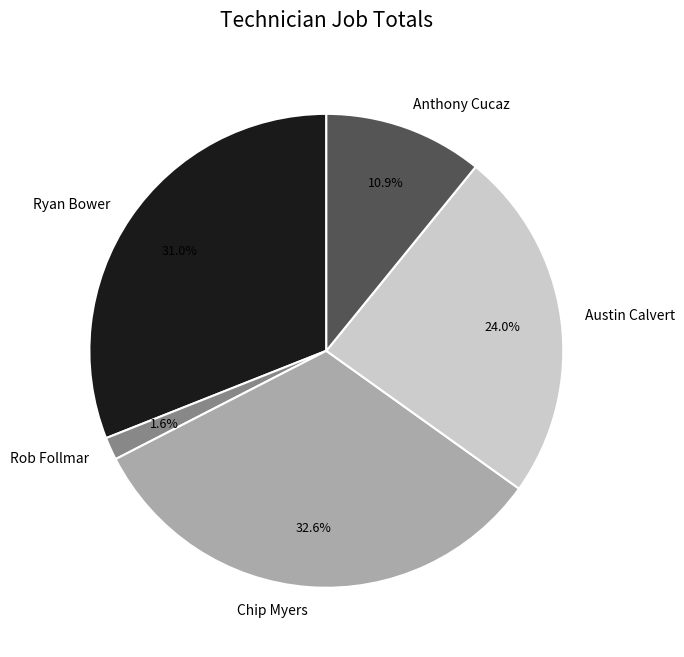

Is the sum of Rob Follmar and Anthony Cucaz greater than half?

No